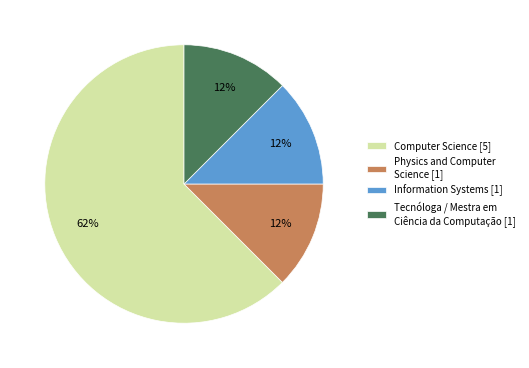

To the nearest percent, what is the average slice percentage?

25%